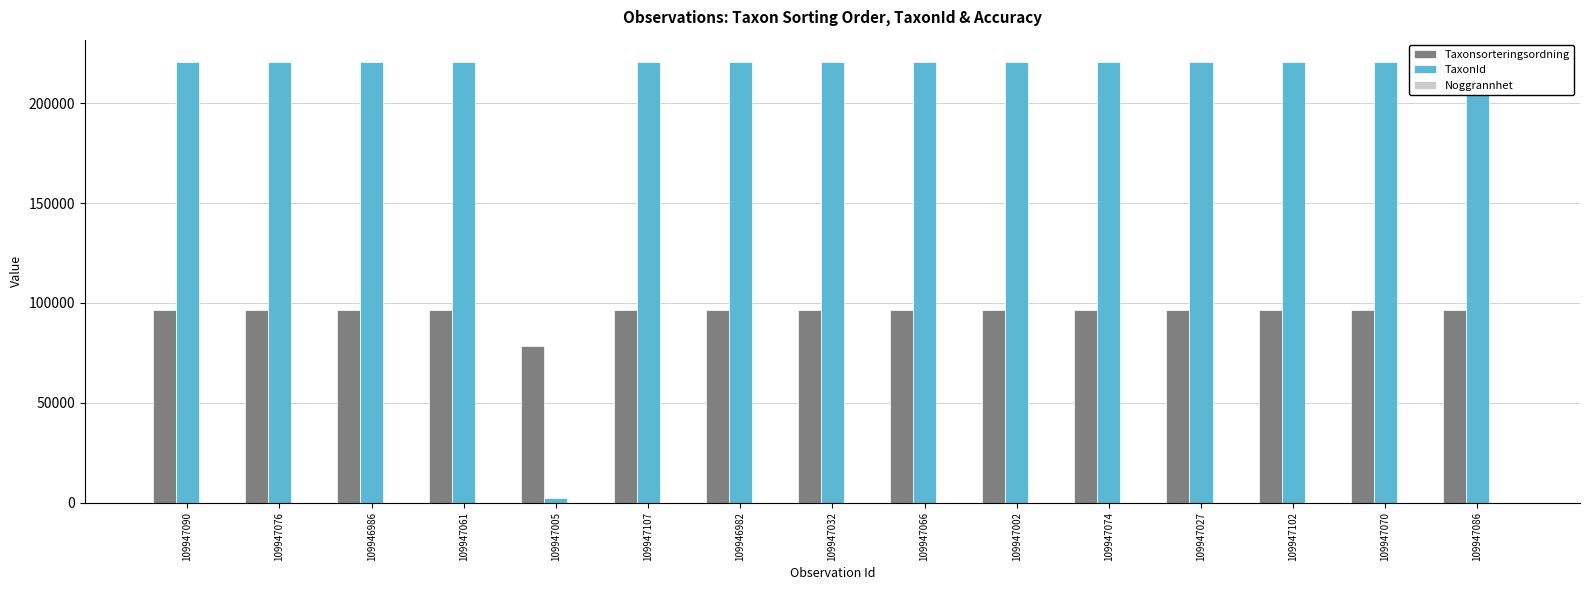

Reading left to right, what are all the values shown in this chart?

Taxonsorteringsordning: 96334	96334	96334	96334	78570	96334	96334	96334	96334	96334	96334	96334	96334	96334	96334
TaxonId: 220787	220787	220787	220787	2081	220787	220787	220787	220787	220787	220787	220787	220787	220787	220787
Noggrannhet: 25	25	25	25	25	25	25	25	25	25	25	25	25	25	25